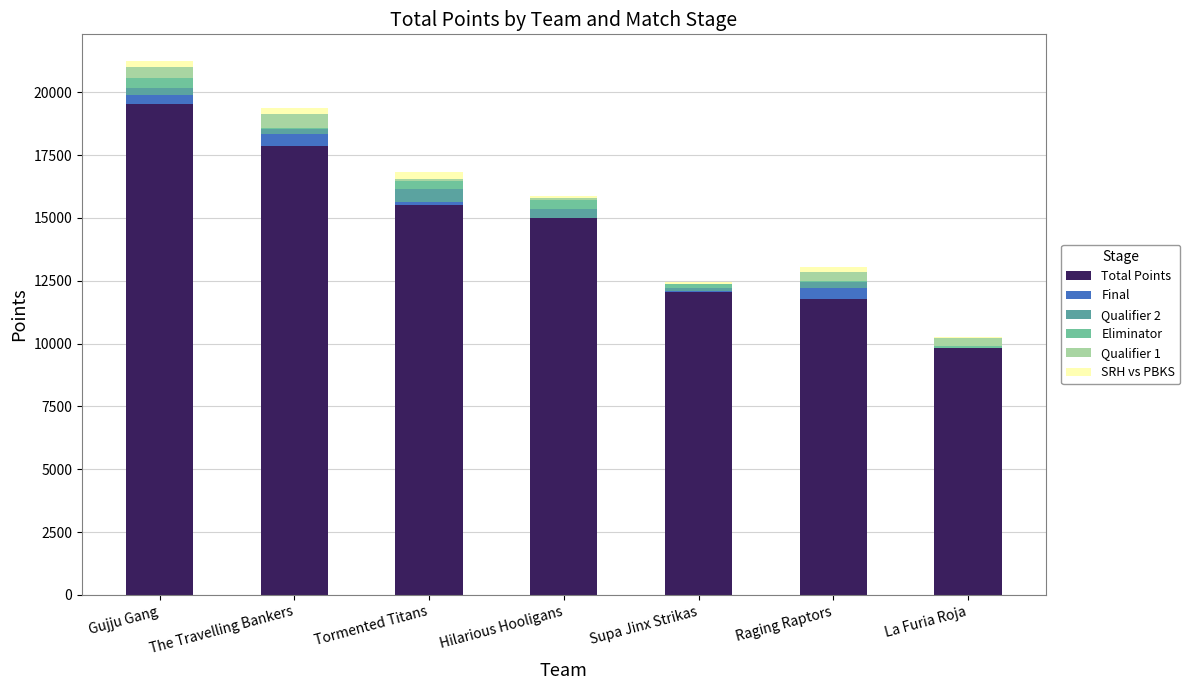

What value does the Qualifier 2 series have at Raging Raptors?

229.0